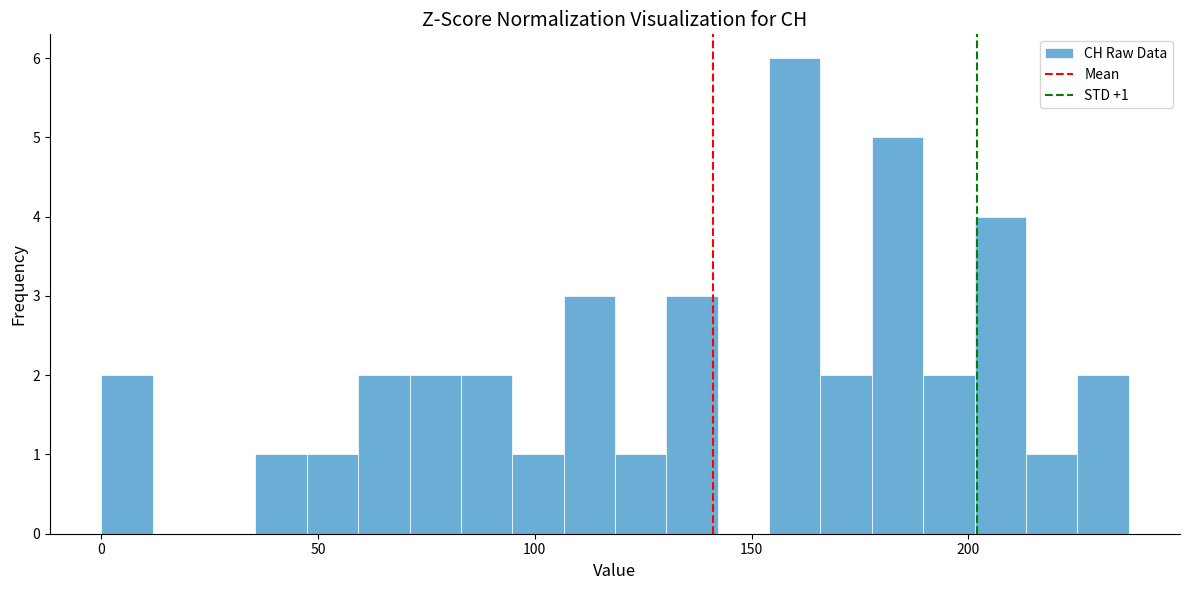

Around what value on the x-axis is the tallest bar? Give the approximate position of its centre, as read against the axis.

160